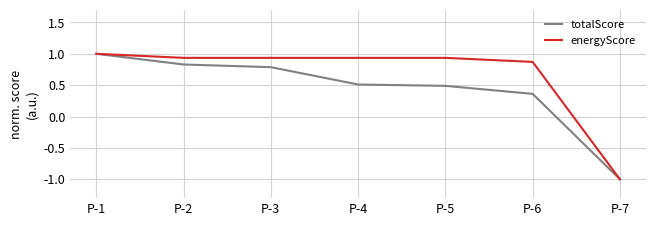

At how many categories does at least one series exceed 0?

6